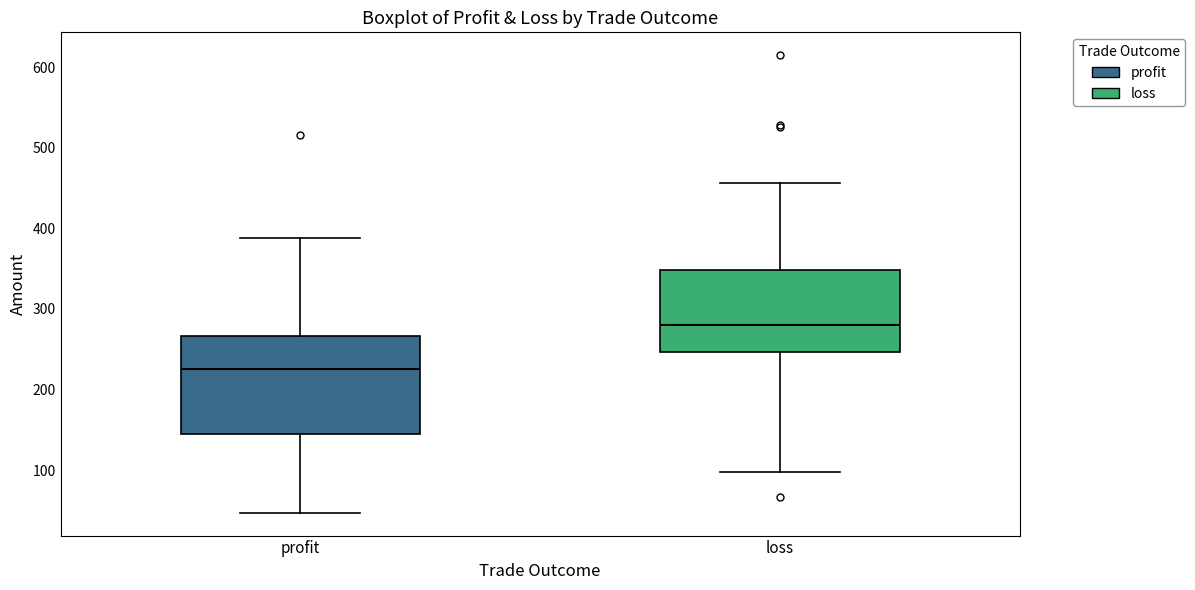

Reading left to right, read every box against the y-axis: the position of its median line, the range the box covers, and the ends of its whiskers. The values are not printed on the chart, so give them approximately, as read against the axis.

profit: median 230, box 150 to 270, whiskers 50 to 390
loss: median 280, box 250 to 350, whiskers 100 to 460